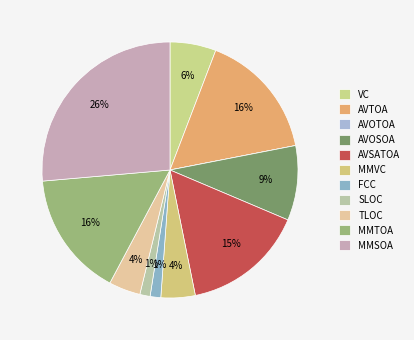

How much of the chart is everything except AVSATOA?

84.6%